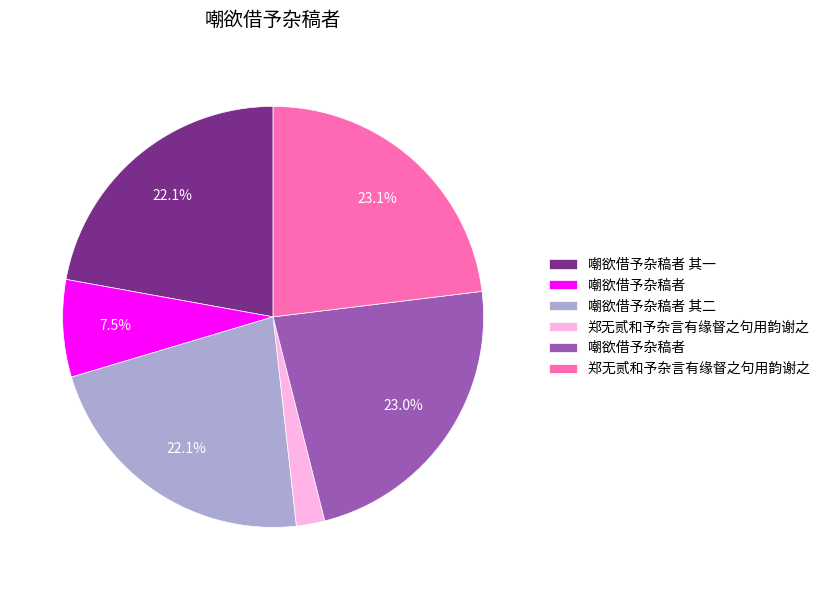

Is there any slice that represents more than half of the pie?

No